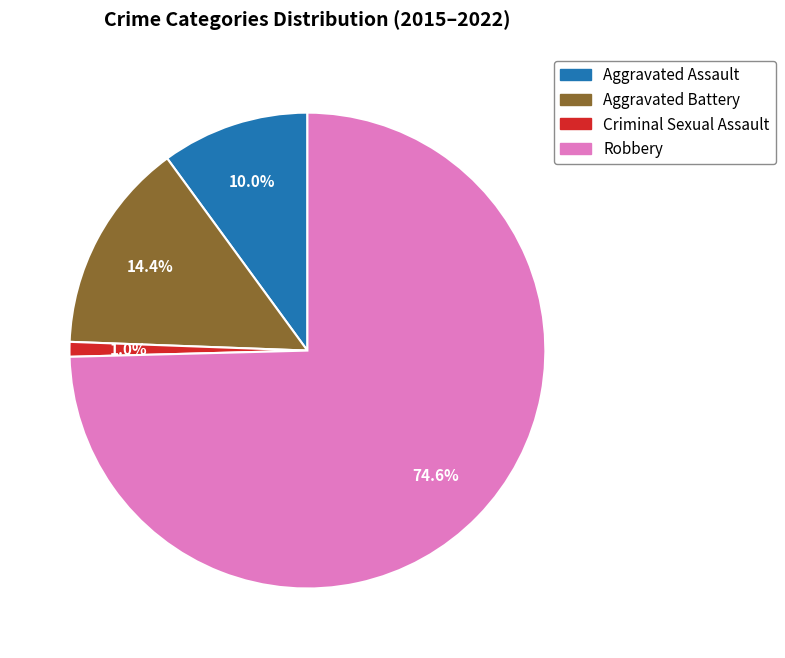

The Criminal Sexual Assault slice represents 47% of the pie. True or false?

False